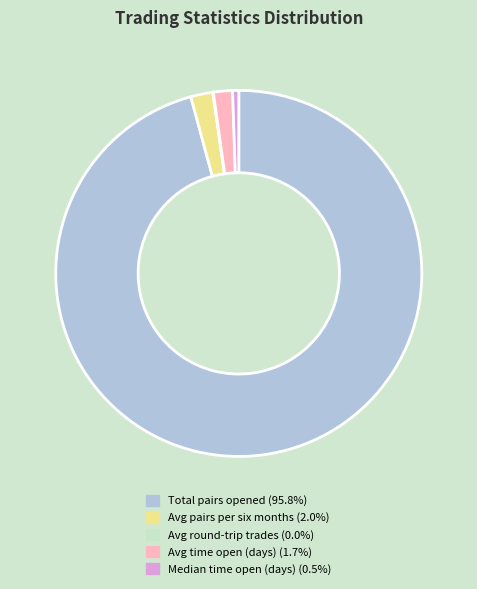

Is there a majority slice in this chart?

Yes